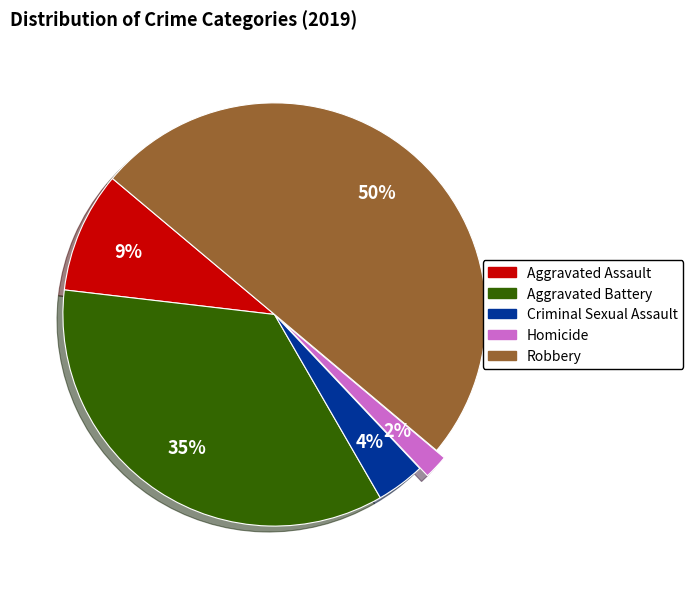

Which category has the biggest portion of the pie?

Robbery